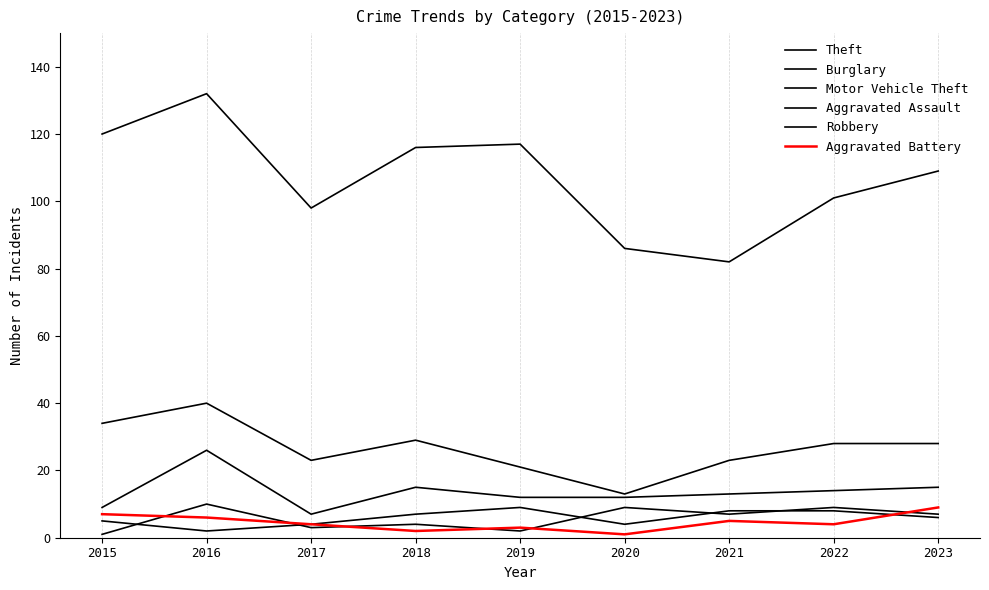

At which category does Aggravated Battery reach its first local peak?

2019